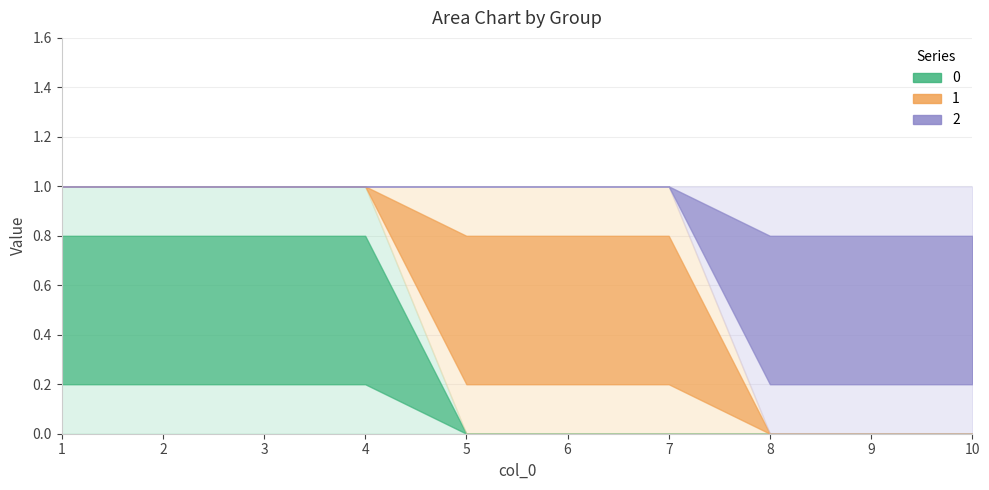

At how many categories does at least one series exceed 0?

10